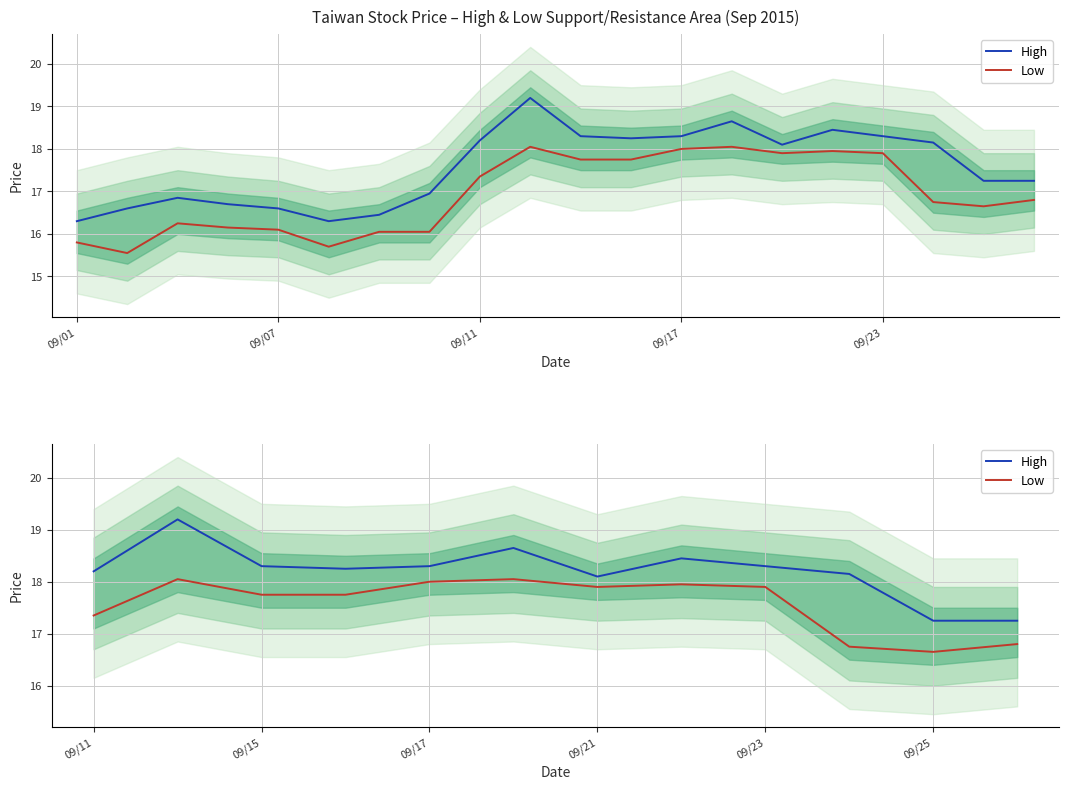

What position from the left is 09/23?

9